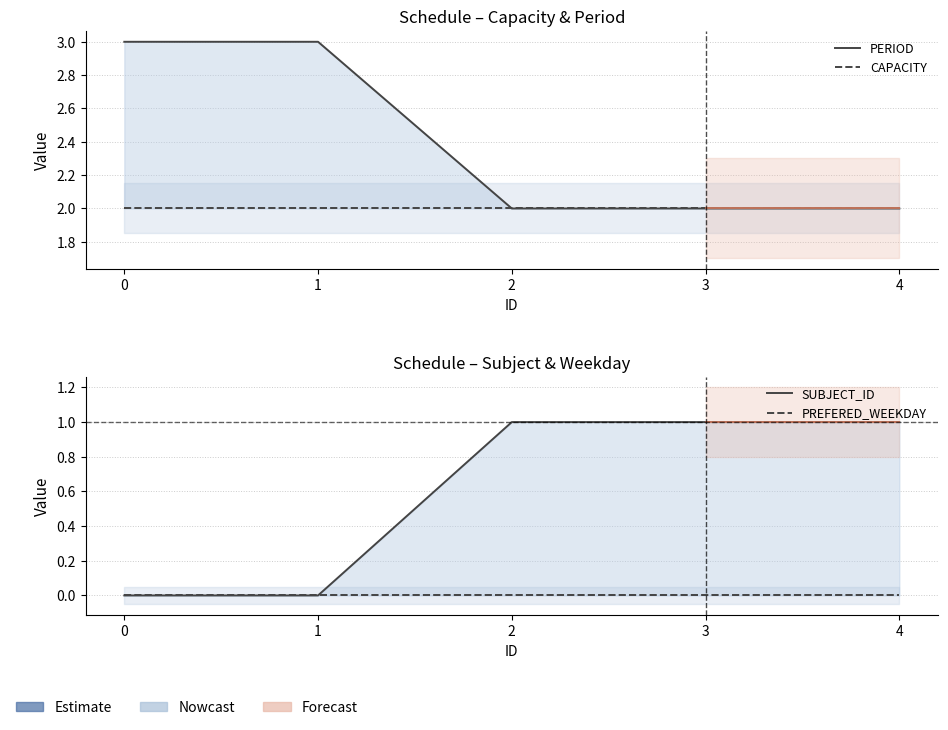

True or false: SUBJECT_ID and PERIOD intersect in this chart.

False